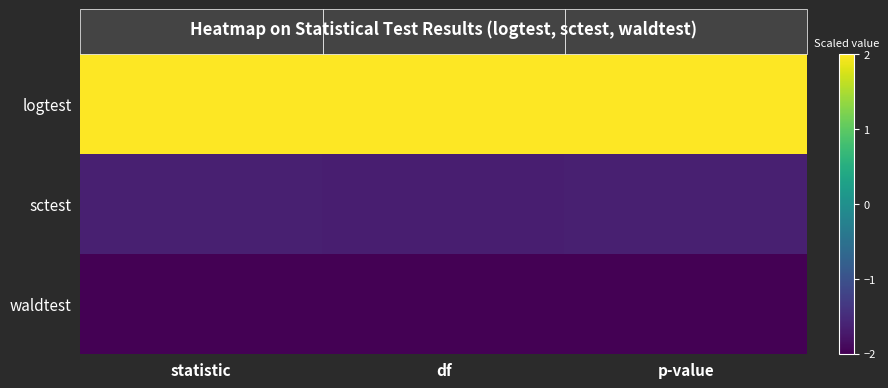

Reading left to right, list all the values displayed in this chart.

logtest: statistic=2.0	df=2.0	p-value=2.0
sctest: statistic=-1.6	df=-1.7	p-value=-1.7
waldtest: statistic=-2.0	df=-2.0	p-value=-2.0